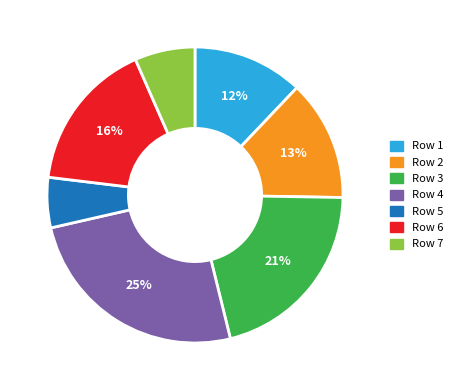

To the nearest percent, what is the difference between the largest and smallest slice percentages?

20%